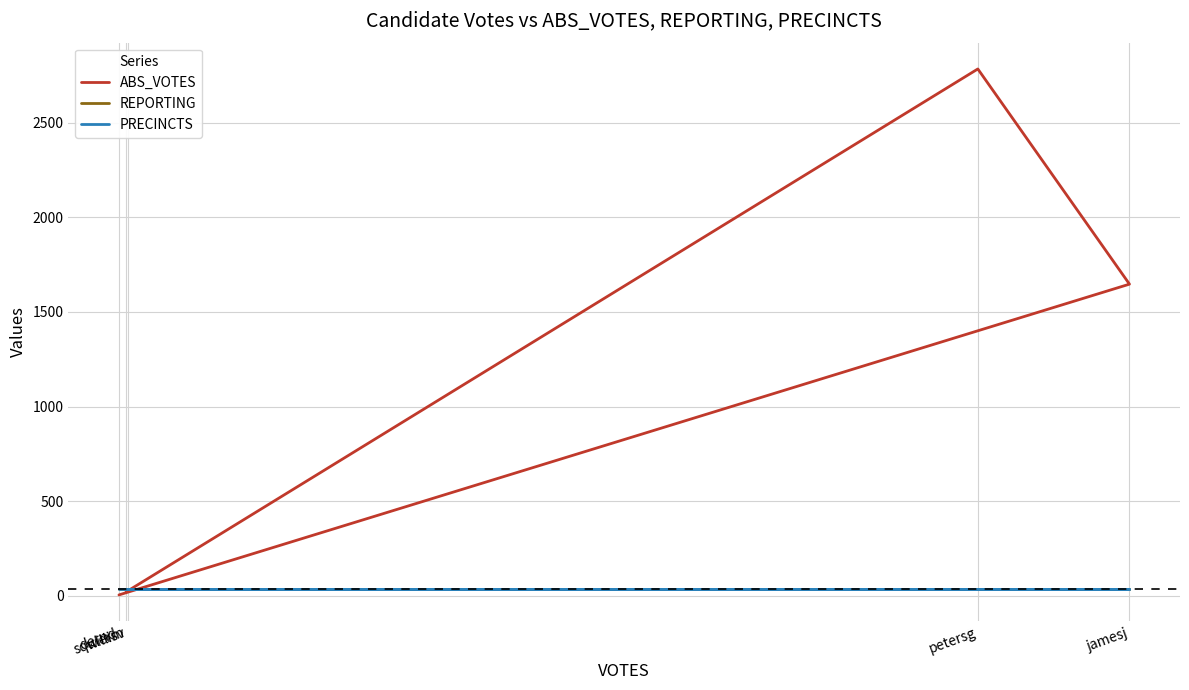

True or false: ABS_VOTES and REPORTING cross at least once.

True